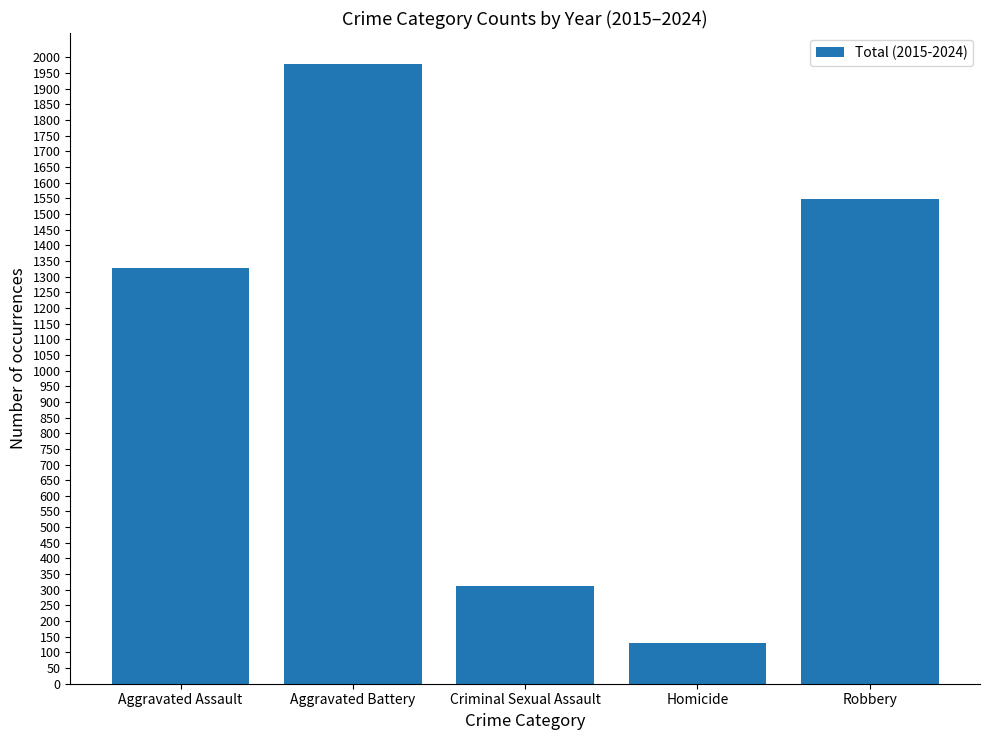

The chart shows a value of 1329 at Aggravated Assault. True or false?

True